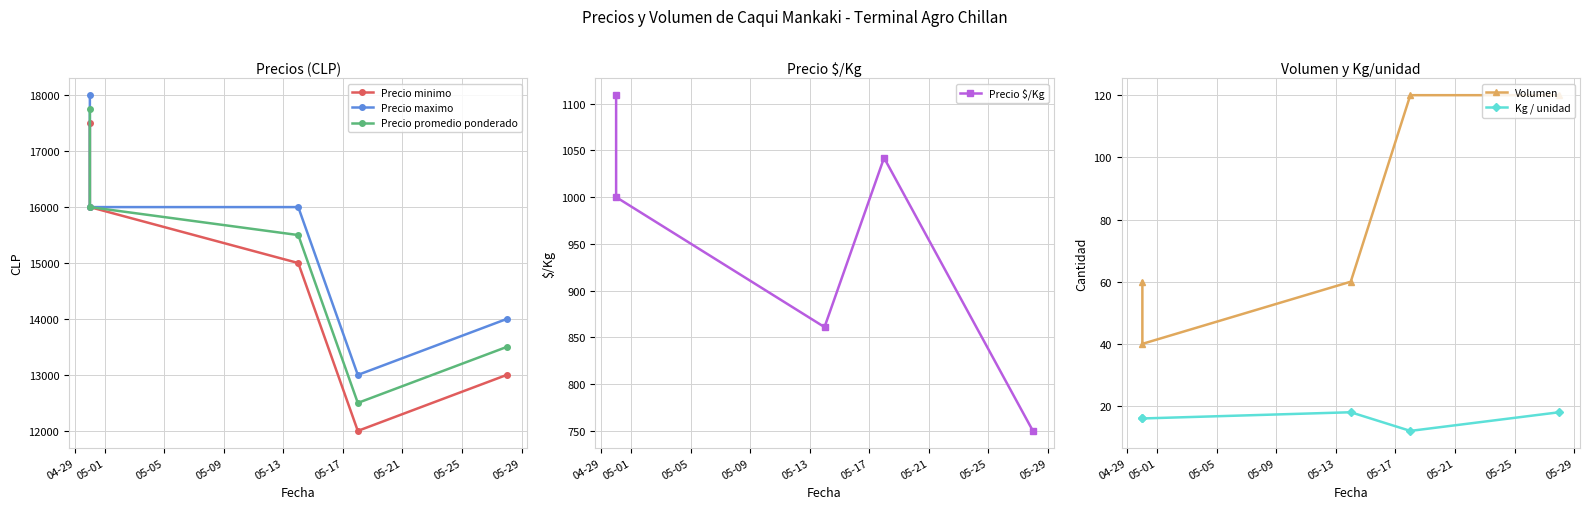

At which label is Precio maximo closest to 15500?

05-01